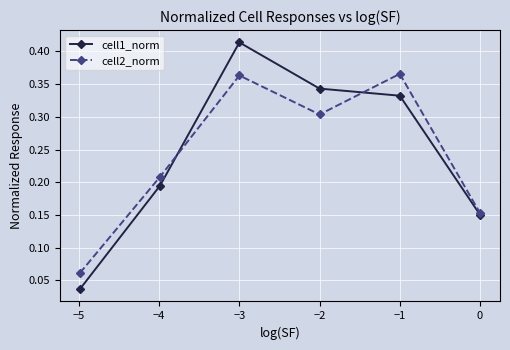

Rank the series by their maximum value, from lowest to highest.

cell2_norm, cell1_norm